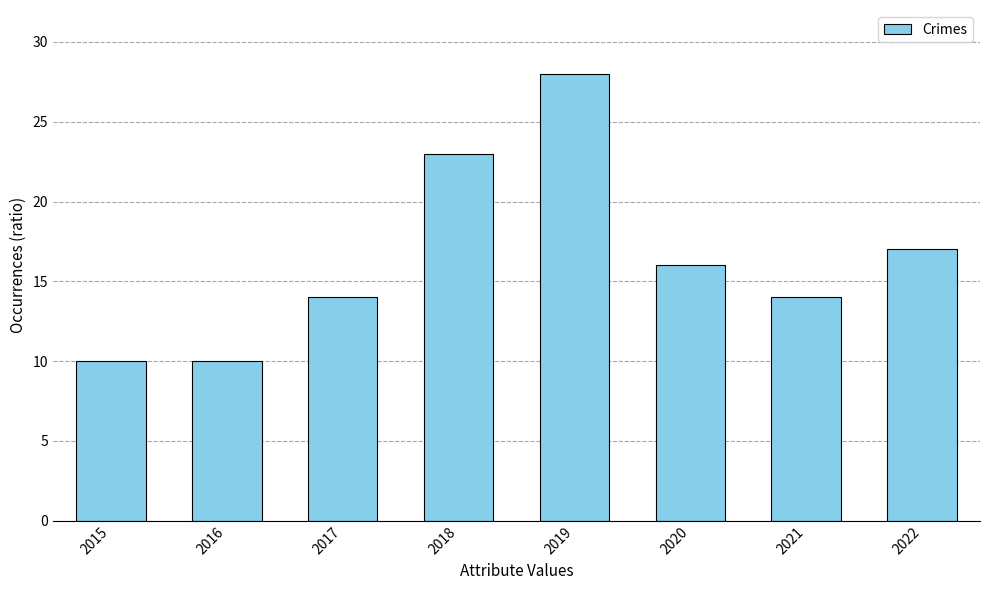

Reading left to right, what are all the values shown in this chart?

10	10	14	23	28	16	14	17